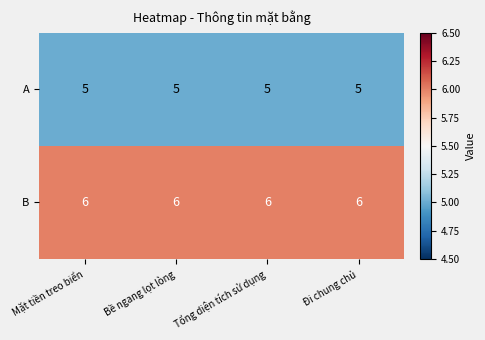

Read the A value at Tổng diện tích sử dụng.

5